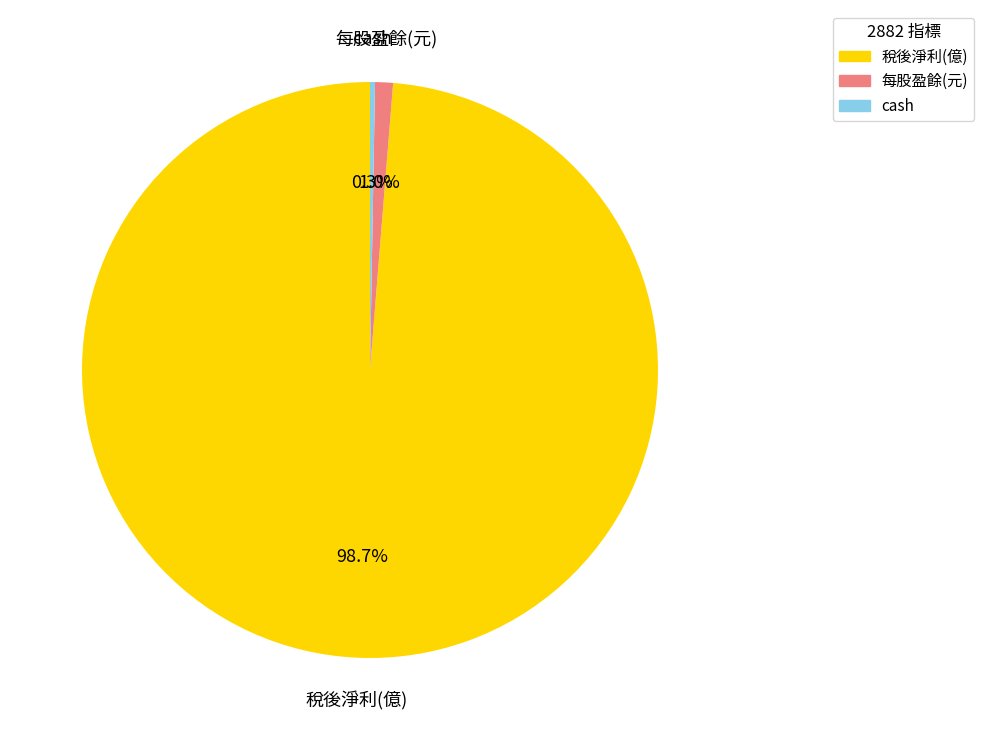

Is there a majority slice in this chart?

Yes